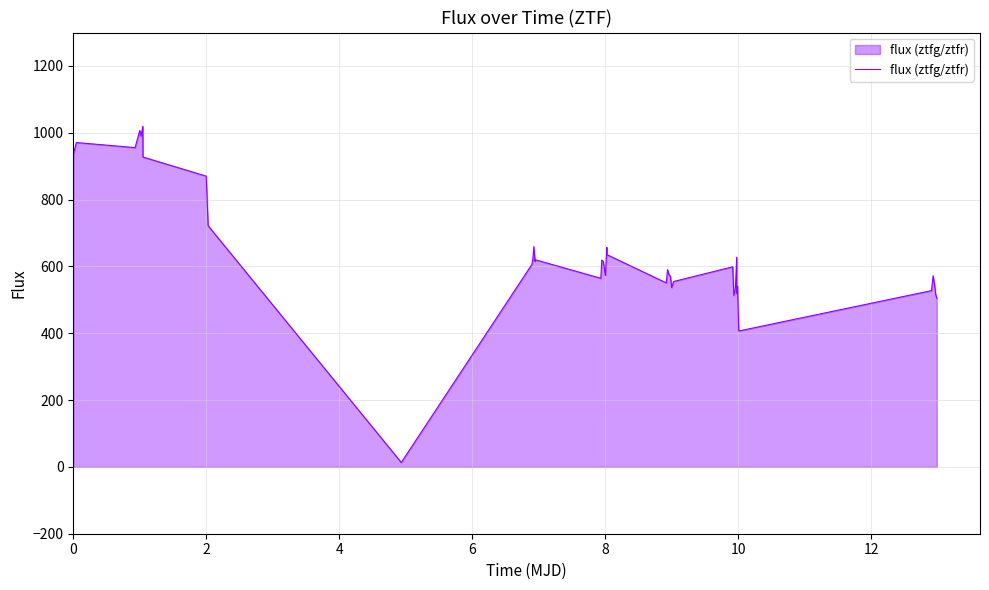

How many values are below 598?

20